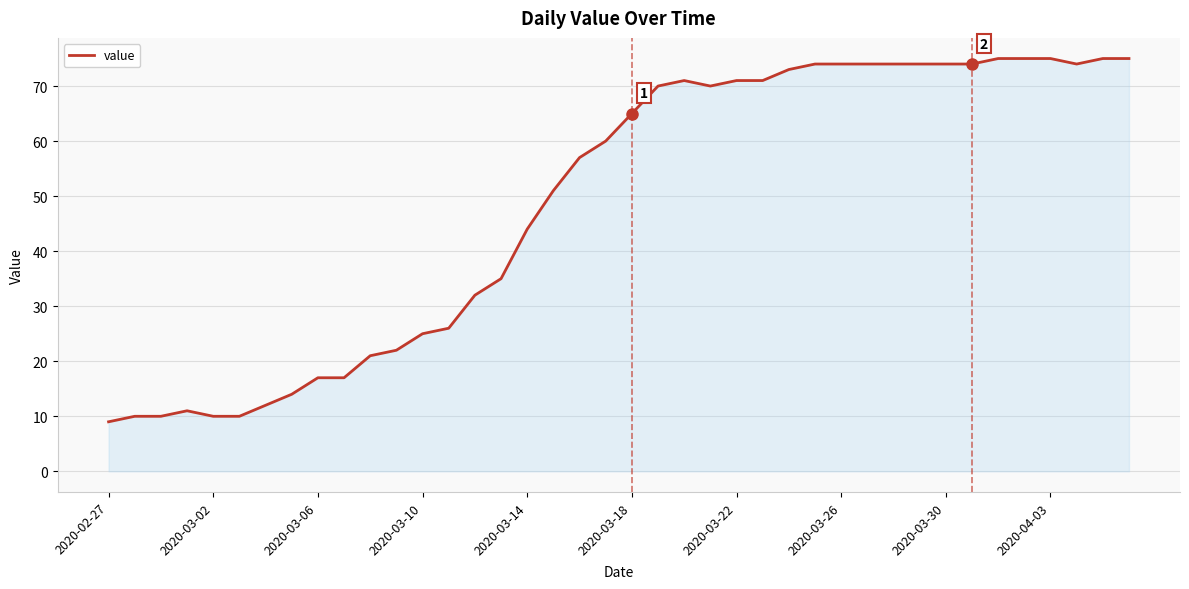

What is the greatest value displayed?

75